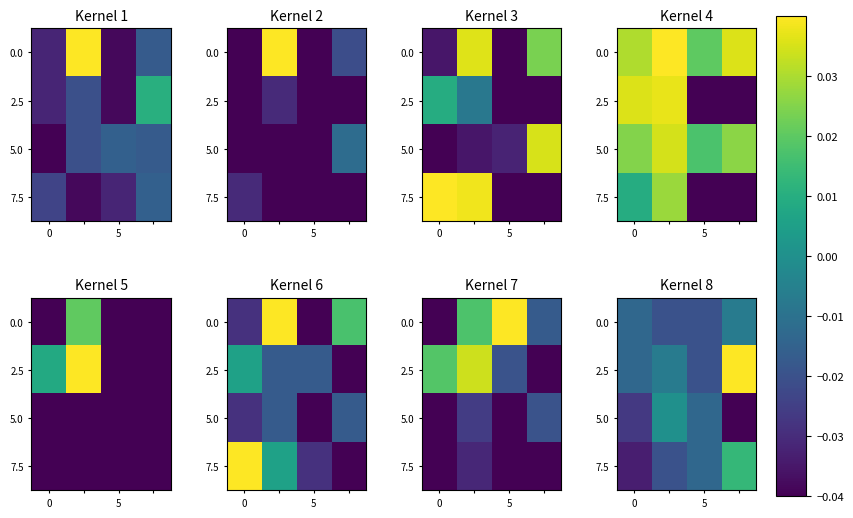

True or false: 5.0 has a value of -0.0 at 5.

True